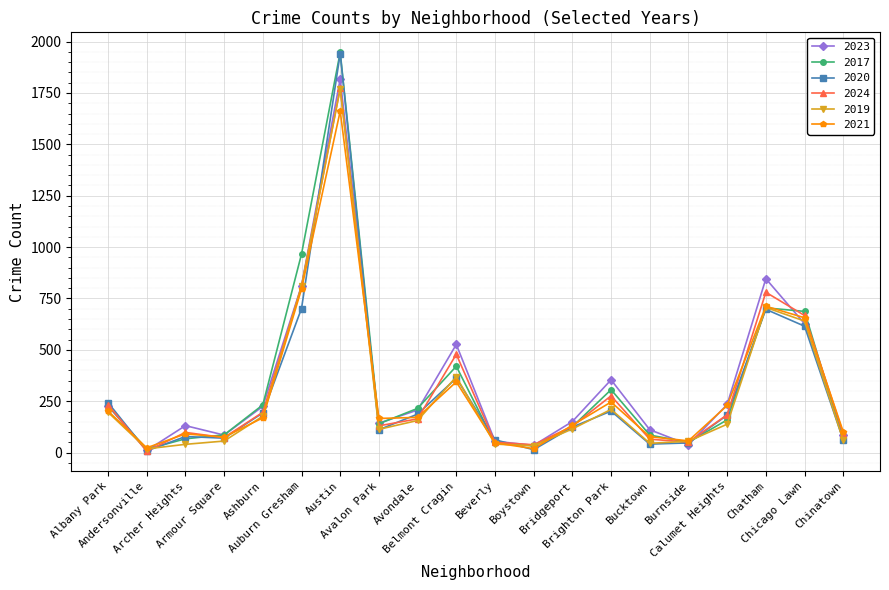

Which category has the highest value in the 2020 series?

Austin